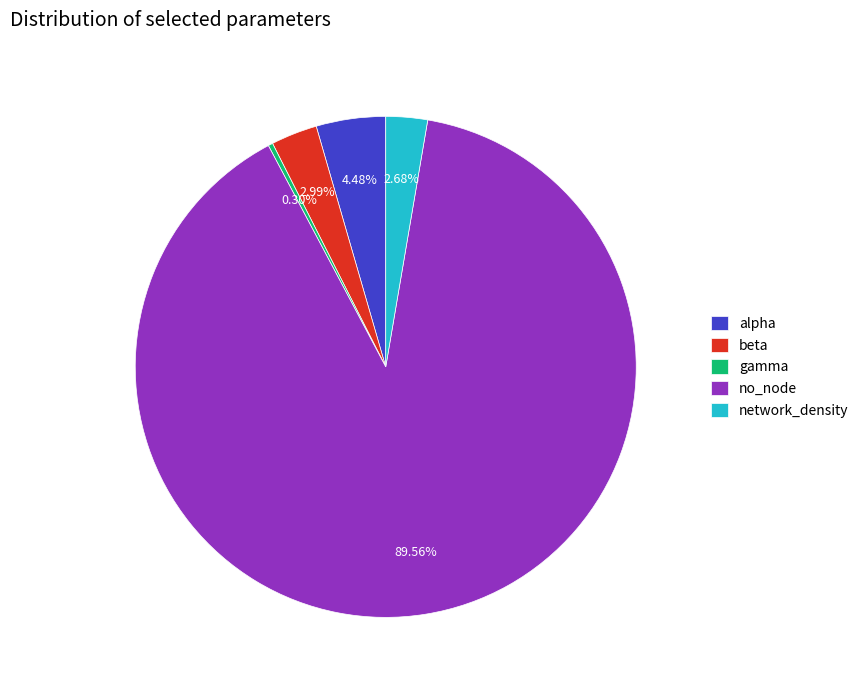

Which slice is the largest?

no_node